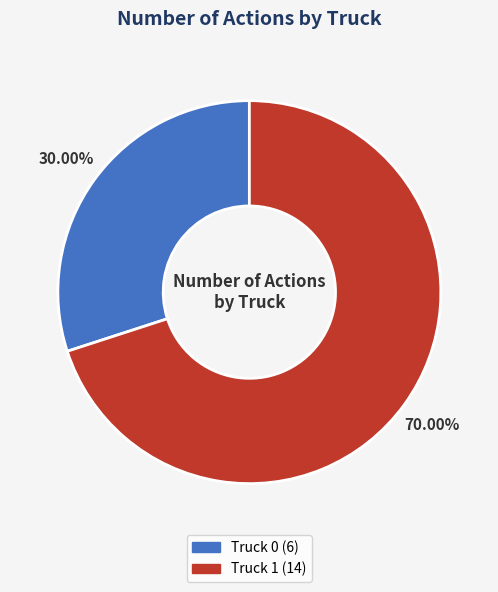

What is the ratio of the value at Truck 0 to the value at Truck 1?

0.4